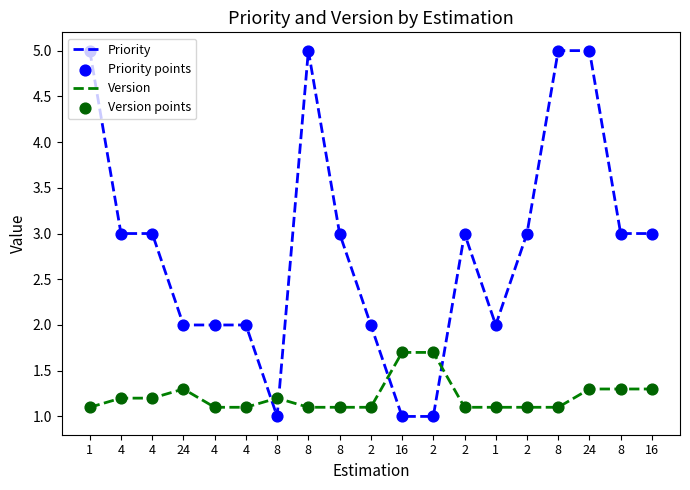

What is the total value across all series at 4?

8.4